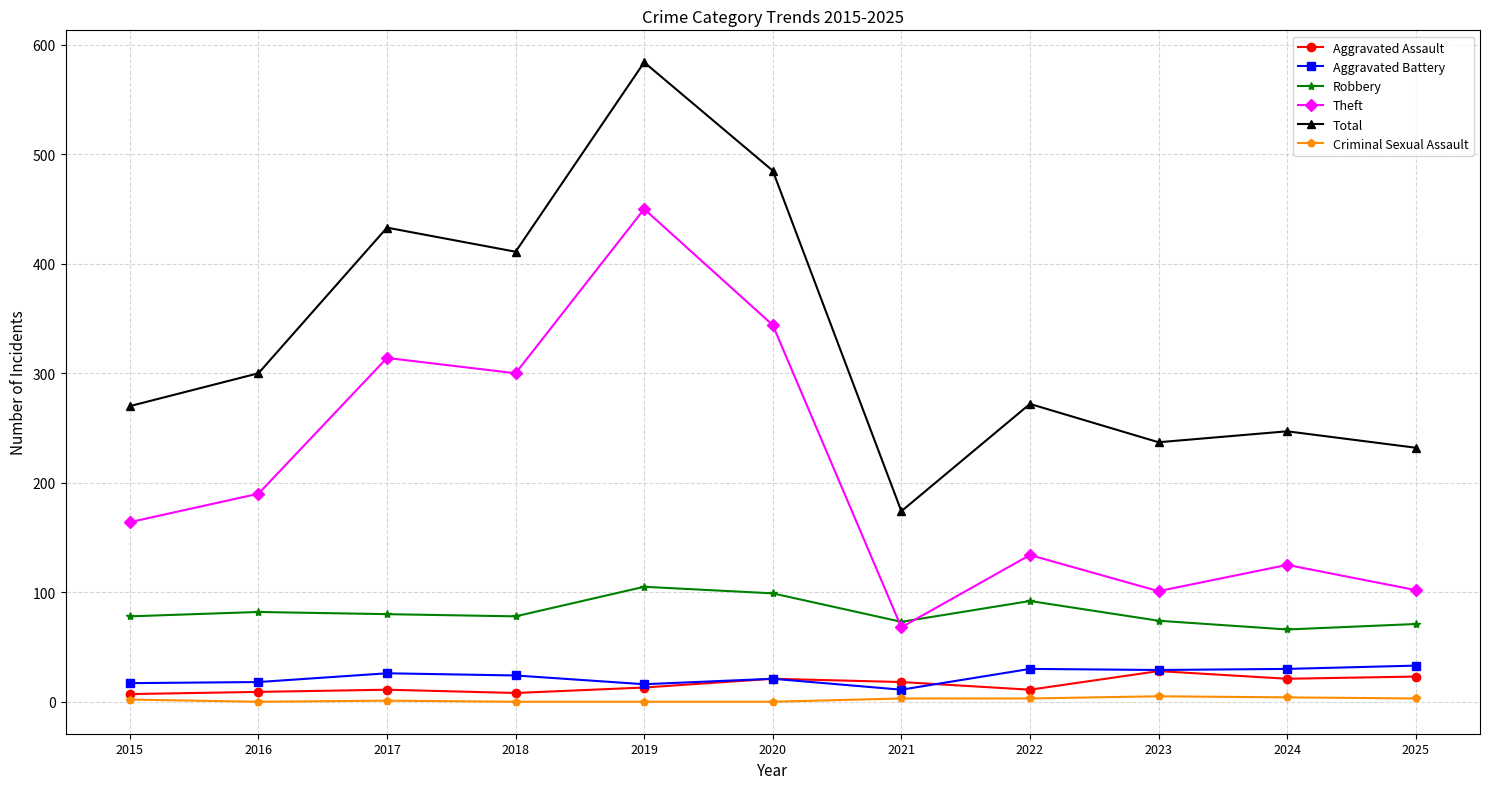

The value of Total at 2018 is 96. True or false?

False